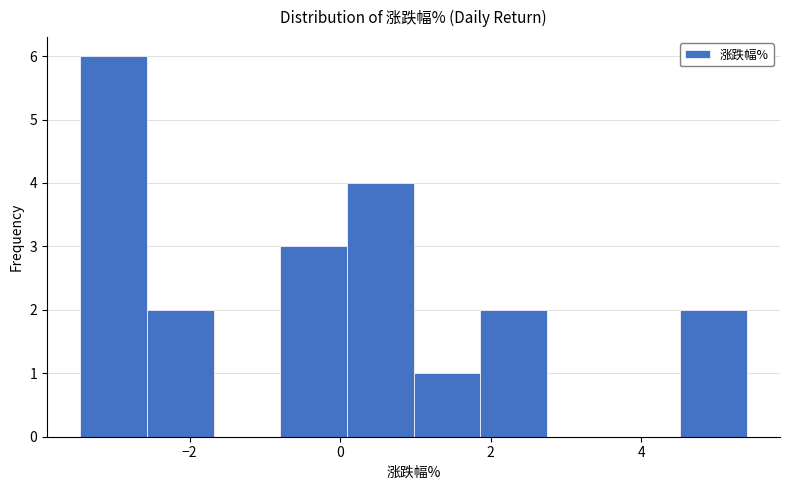

Reading left to right, list every bar in this chart as the range it spans on the x-axis followed by its height. Neither the bar edges nor the heights are printed on the chart, so give them approximately, as read against the axes.

-3.4 to -2.6: 6
-2.6 to -1.6: 2
-1.6 to -0.8: 0
-0.8 to 0.0: 3
0.0 to 1.0: 4
1.0 to 1.8: 1
1.8 to 2.8: 2
2.8 to 3.6: 0
3.6 to 4.6: 0
4.6 to 5.4: 2